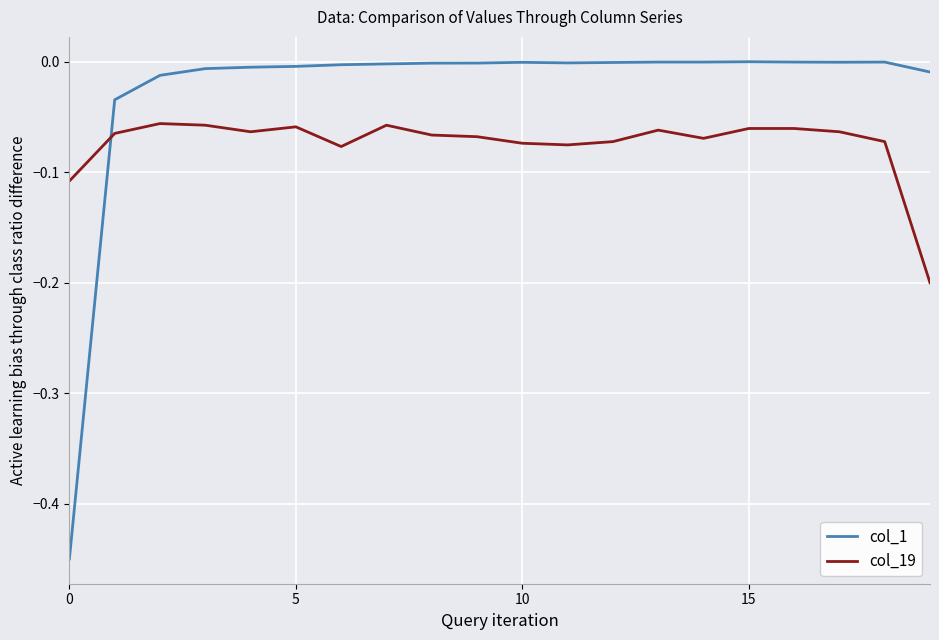

Which series ends up on top after the final intersection of col_1 and col_19?

col_1